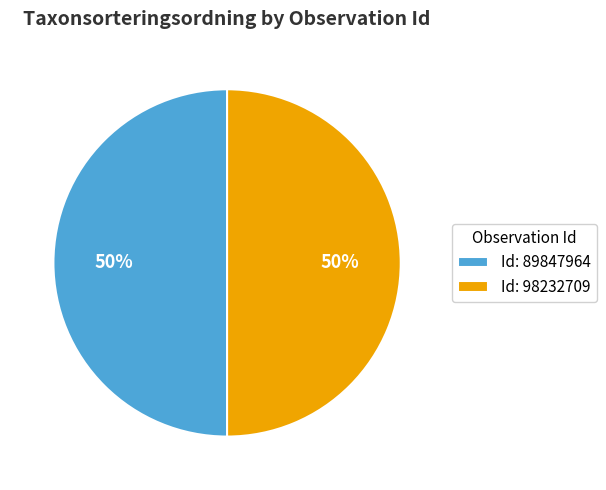

To the nearest percent, what is the combined percentage of Id: 89847964 and Id: 98232709?

100%